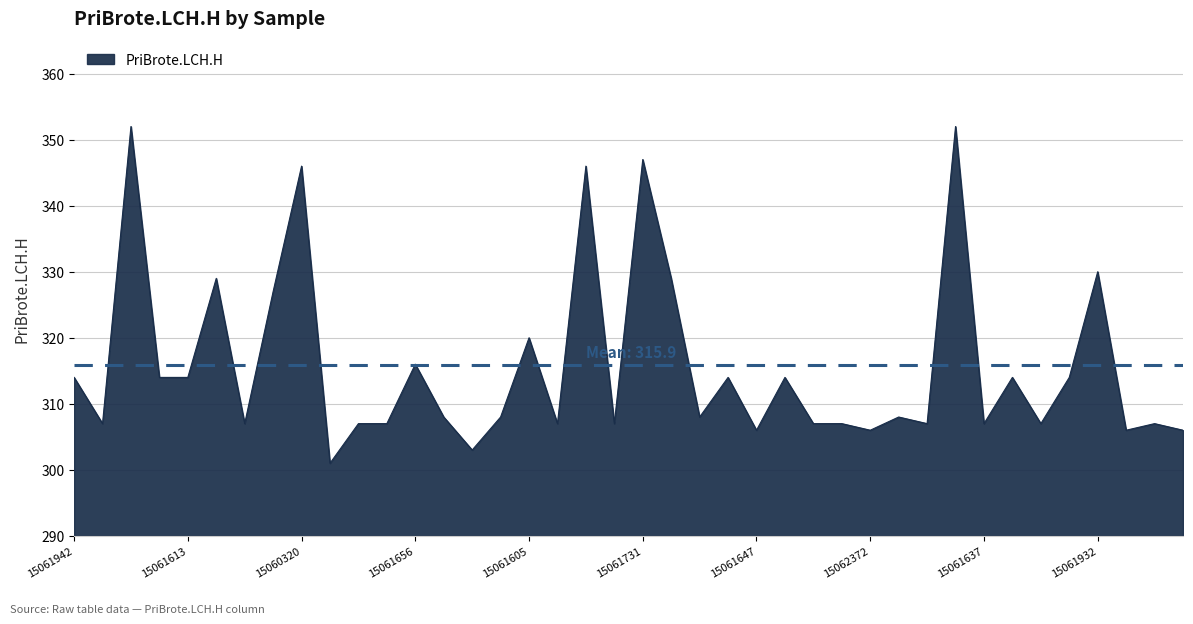

What is the maximum value shown in the chart?

352